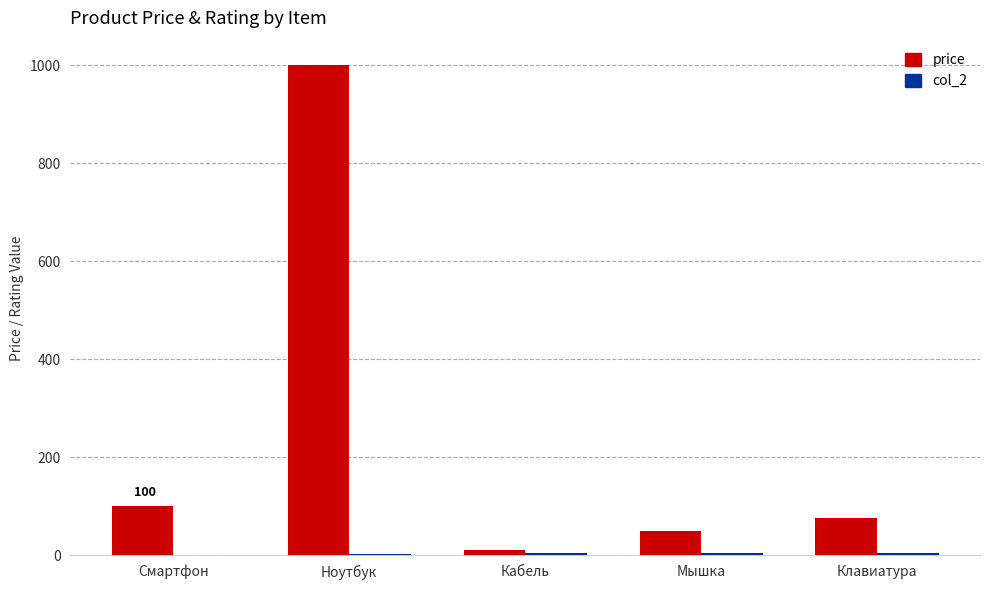

Is it true that price equals 75 at Клавиатура?

True